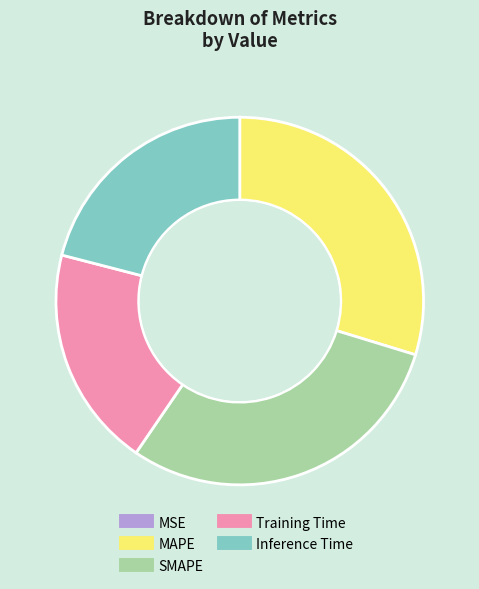

Do Training Time and Inference Time together represent more than half of the pie?

No